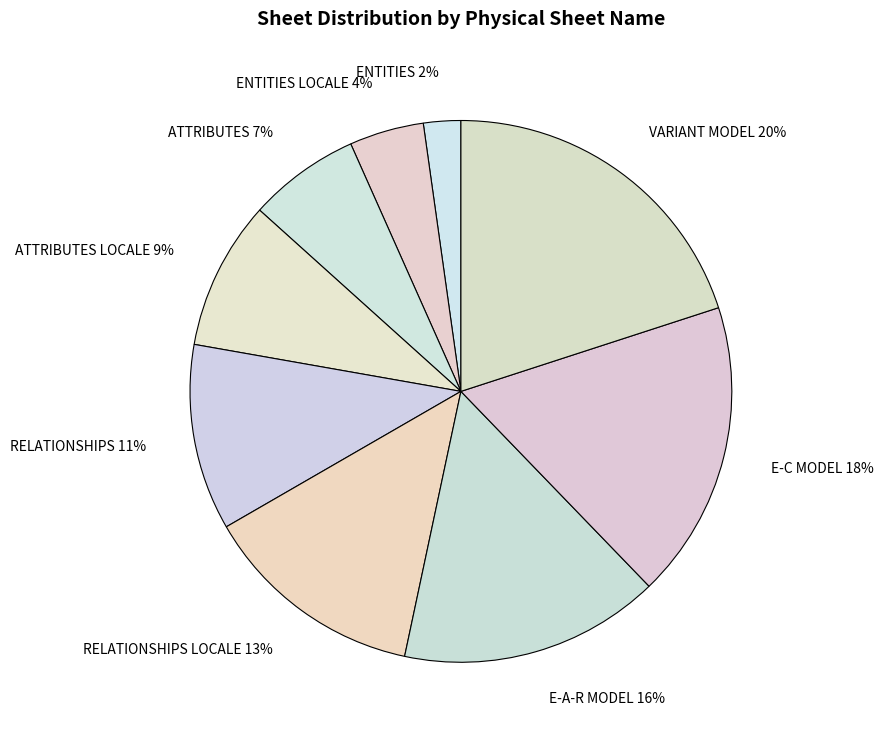

The ATTRIBUTES LOCALE 9% slice represents 21% of the pie. True or false?

False